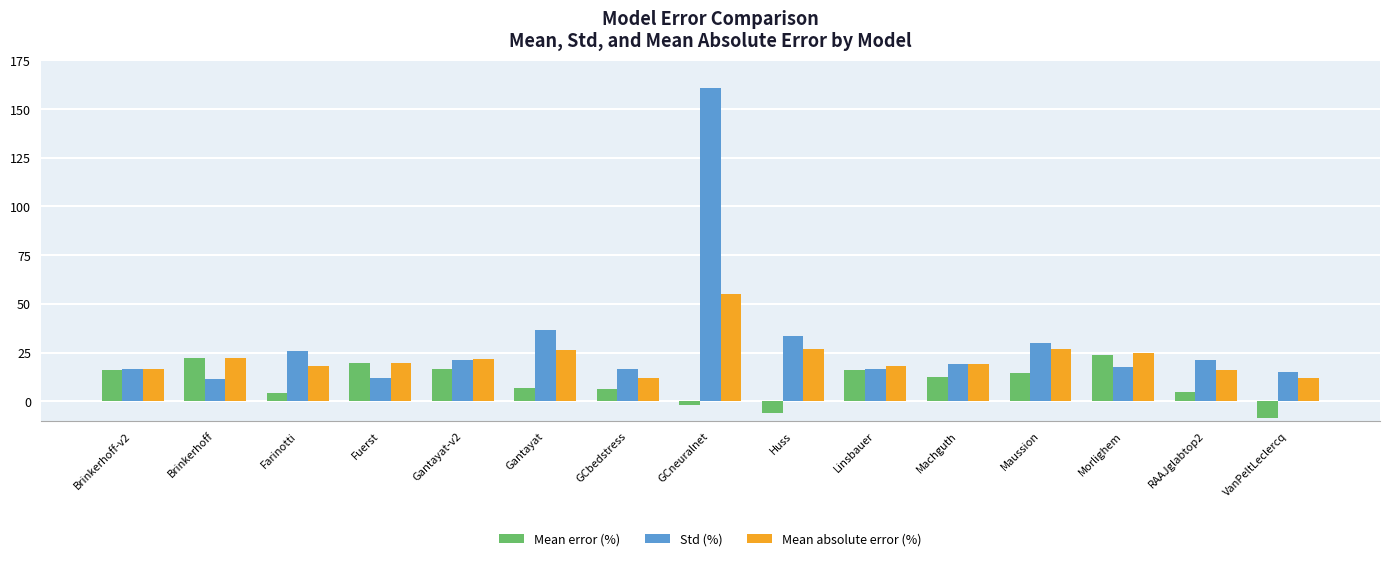

Read the Mean absolute error (%) value at GCneuralnet.

55.3